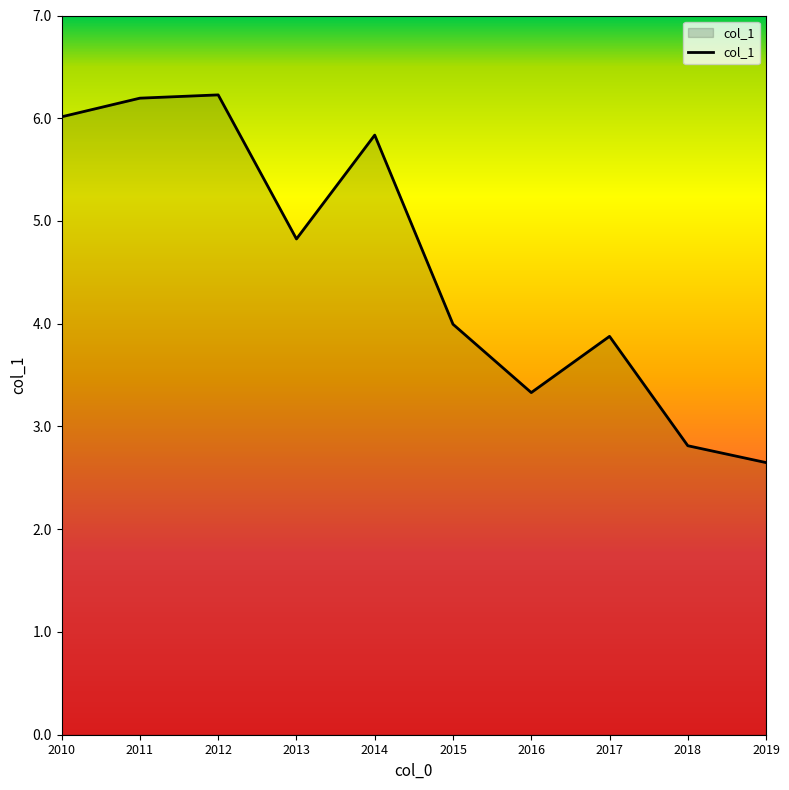

Which has a higher value, 2017 or 2016?

2017